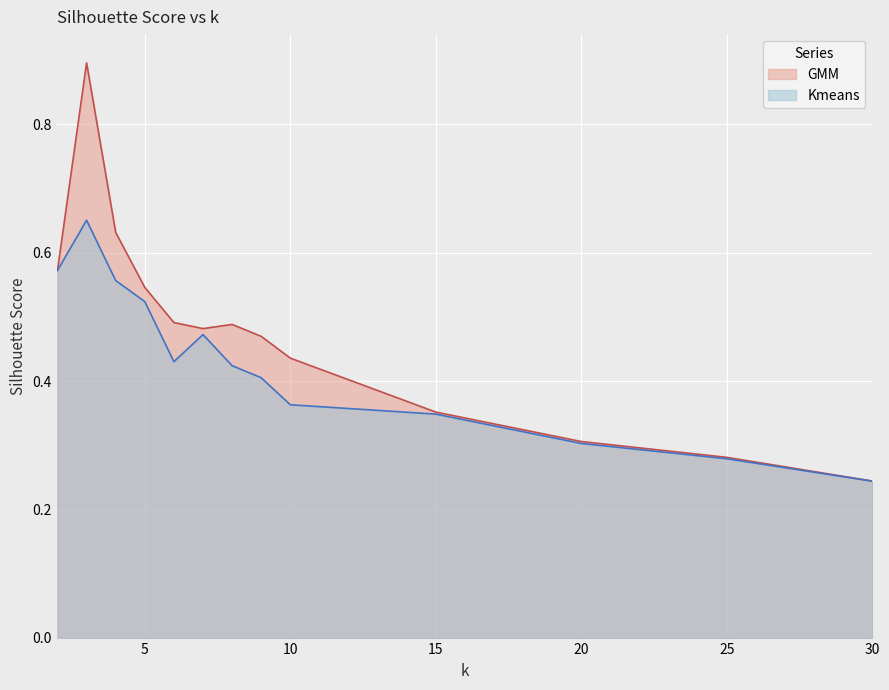

What are all the series names shown in the legend?

GMM, Kmeans